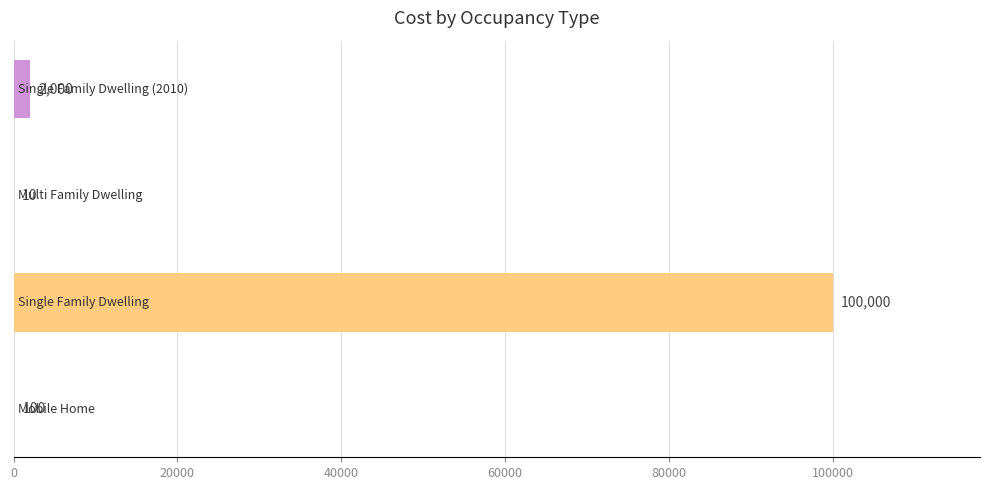

What is the greatest value displayed?

100000